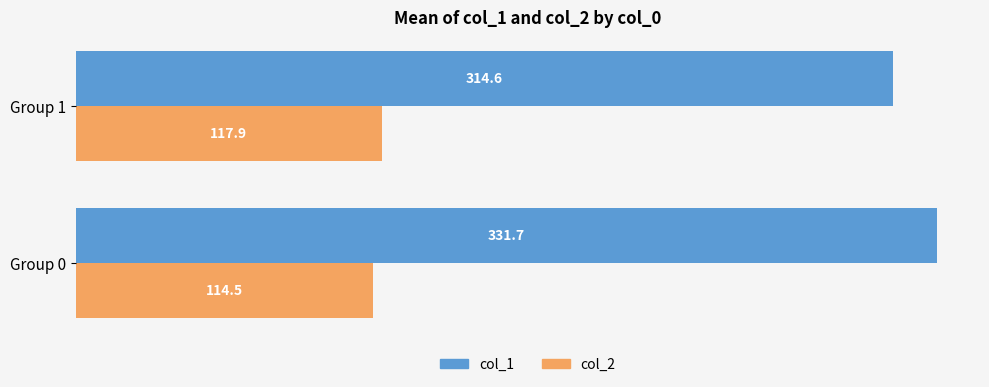

List the labels in order of col_1 value, largest first.

Group 0, Group 1